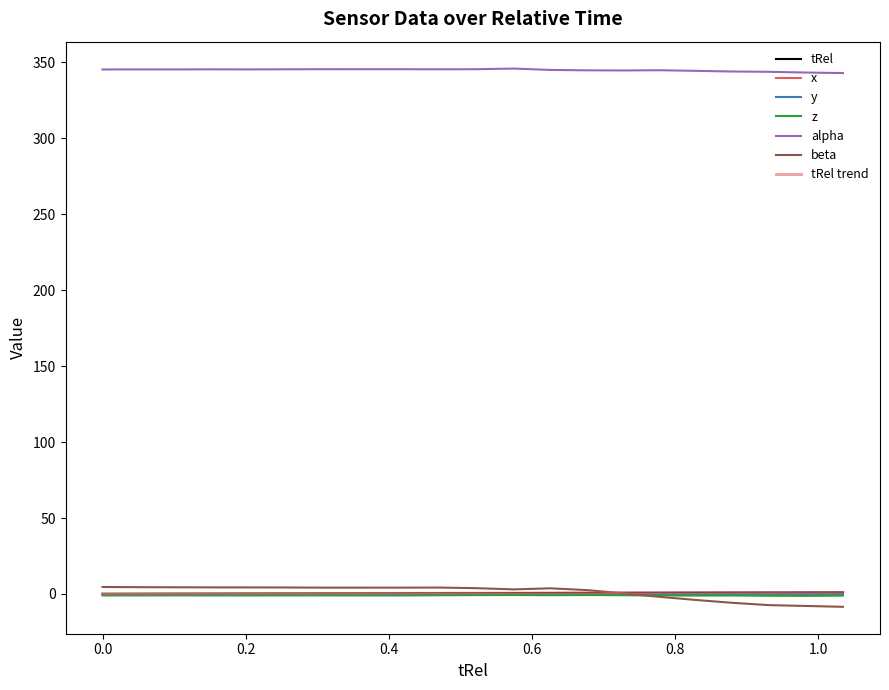

True or false: tRel has more than 0 interior local peaks.

False